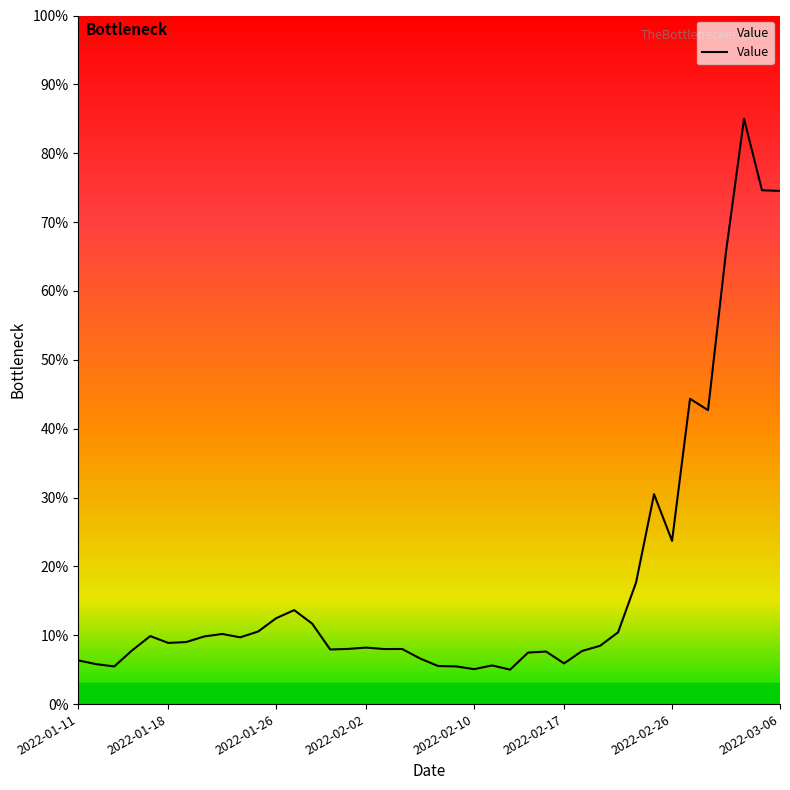

True or false: the data has more than 1 interior local peaks.

True